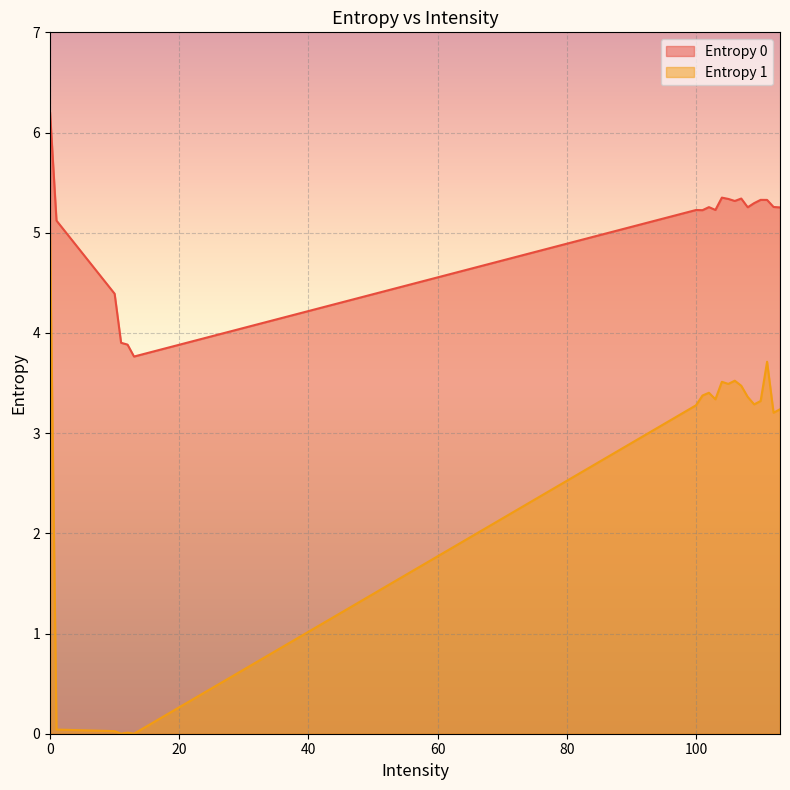

At which label does Entropy 1 reach its minimum?

11